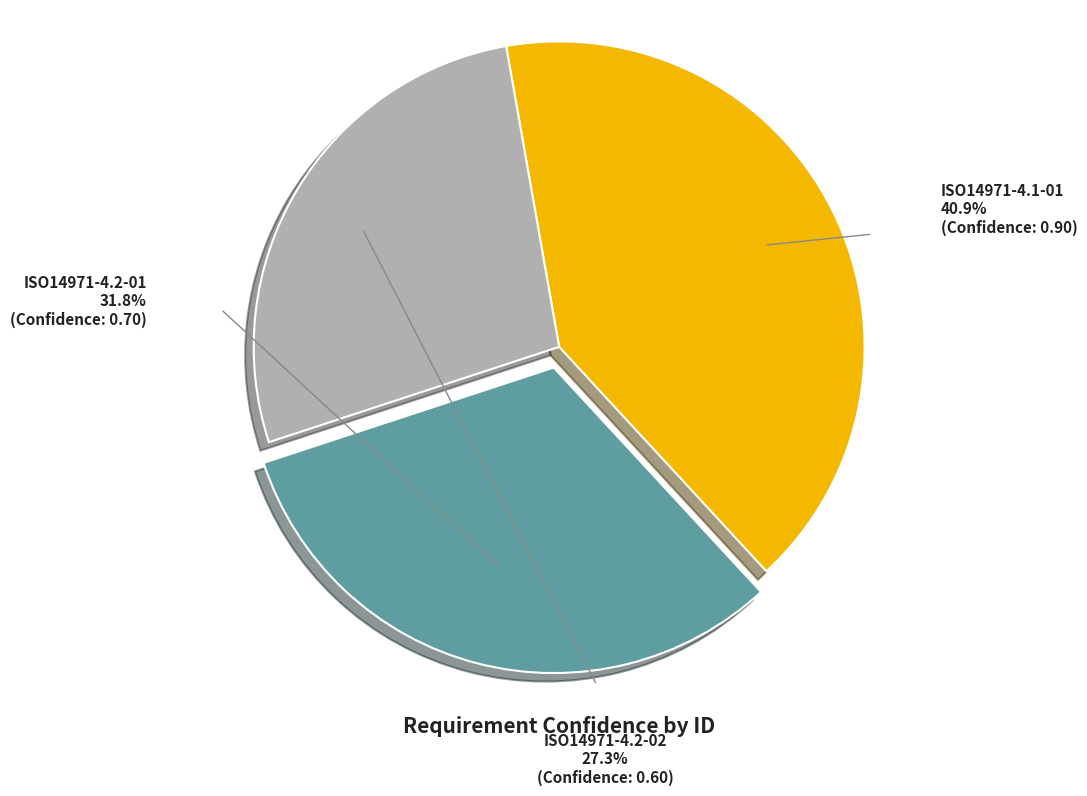

Rank the categories by value from lowest to highest.

ISO14971-4.2-02, ISO14971-4.2-01, ISO14971-4.1-01